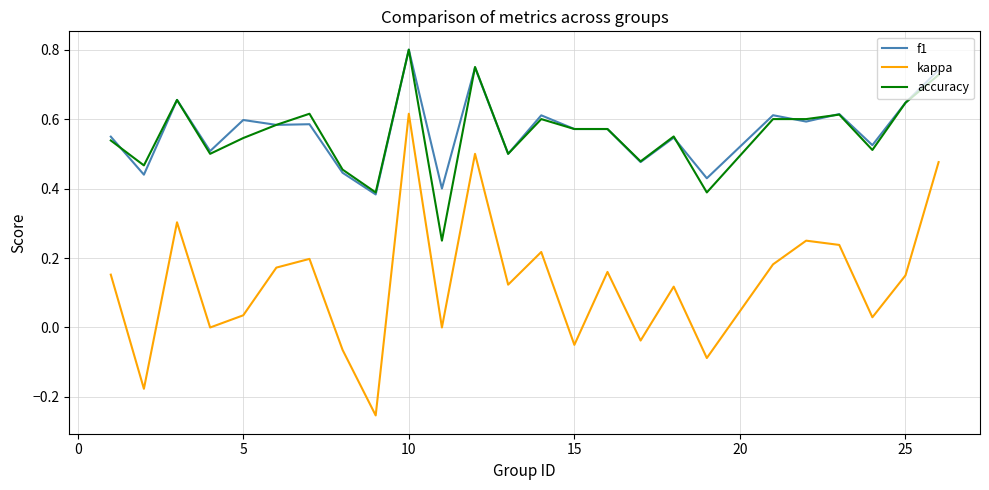

True or false: f1 and kappa intersect in this chart.

False